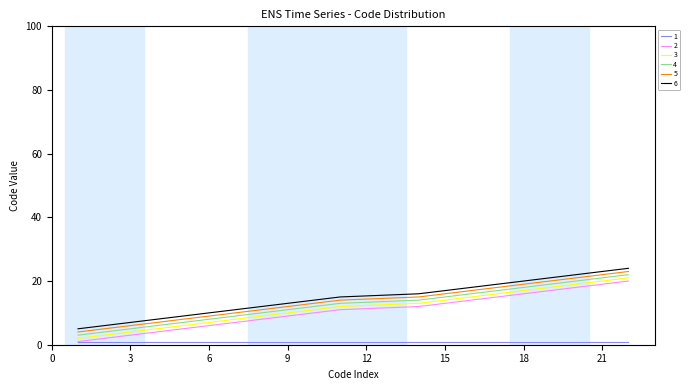

True or false: 4 and 6 intersect in this chart.

False